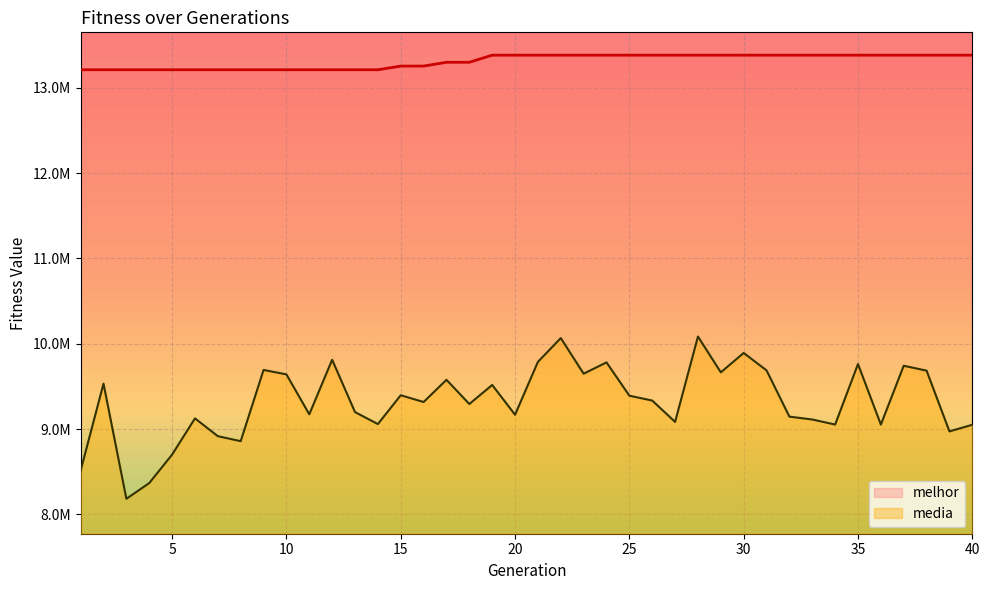

True or false: media and melhor cross at least once.

False